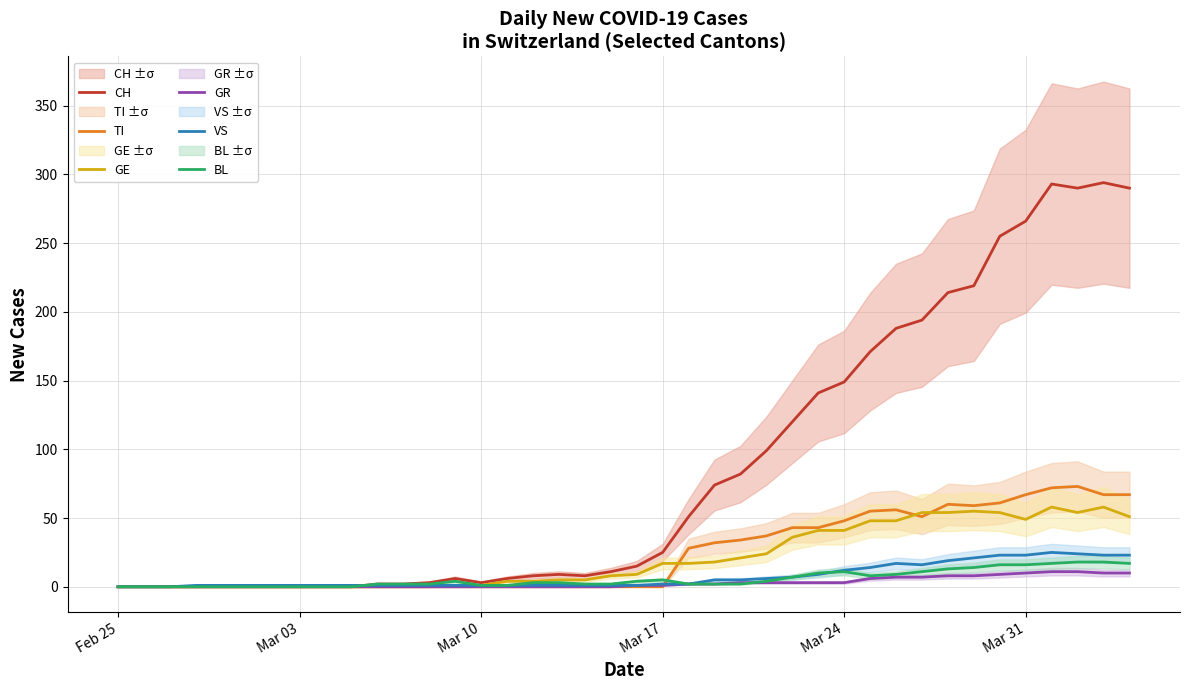

Does the chart have visible grid lines?

Yes